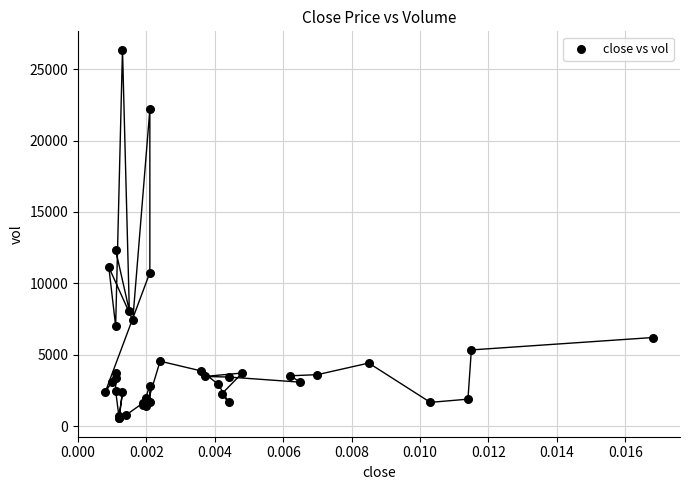

What Y value in the scatter plot is closest to 13449?

12331